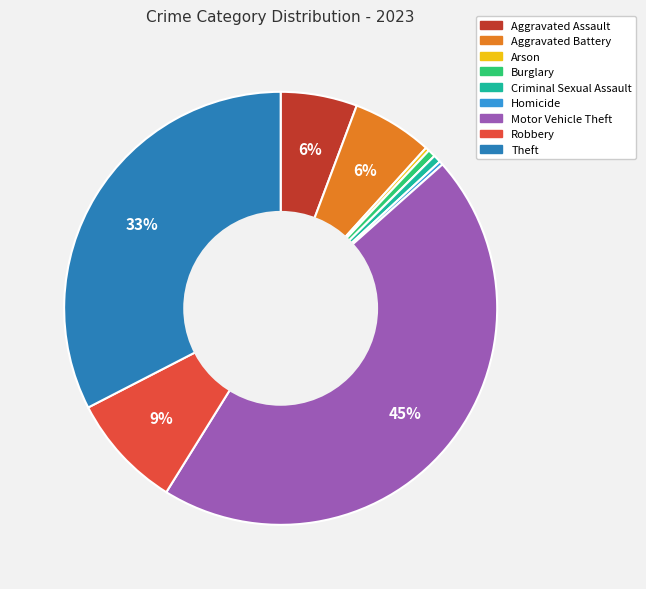

Count the number of slices in the pie.

9